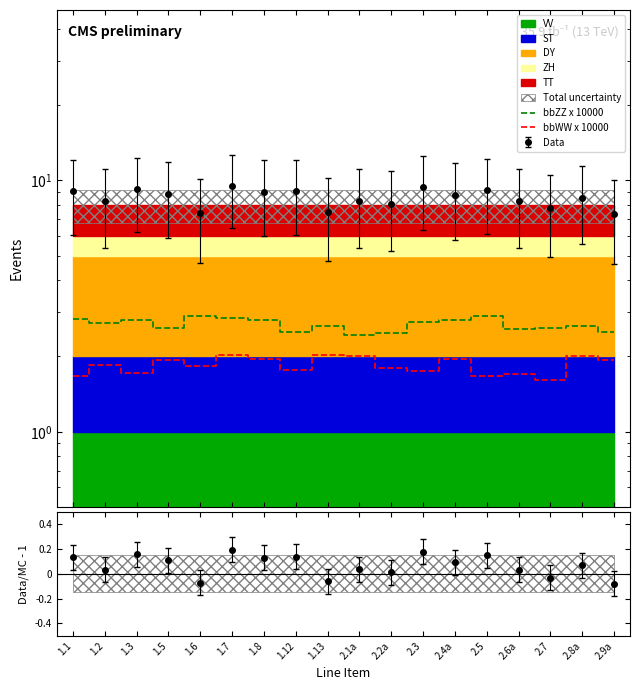

Rank the categories by bbZZ x 10000 value from lowest to highest.

2.1a, 2.2a, 2.9a, 1.12, 2.6a, 1.5, 2.7, 1.13, 2.8a, 1.2, 2.3, 2.4a, 1.3, 1.8, 1.1, 1.7, 2.5, 1.6